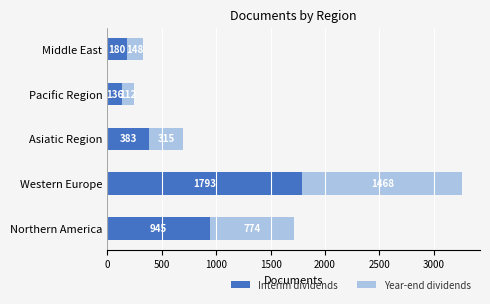

Rank the categories by Interim dividends value from highest to lowest.

Western Europe, Northern America, Asiatic Region, Middle East, Pacific Region